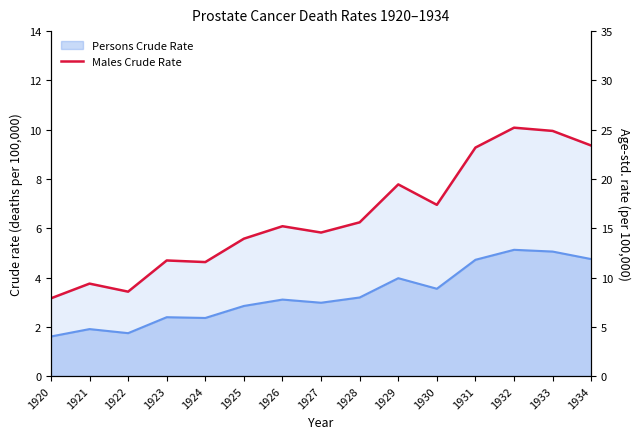

Reading left to right, extract all data points from this chart.

3.2	3.8	3.4	4.7	4.6	5.6	6.1	5.8	6.2	7.8	6.9	9.3	10.1	9.9	9.4